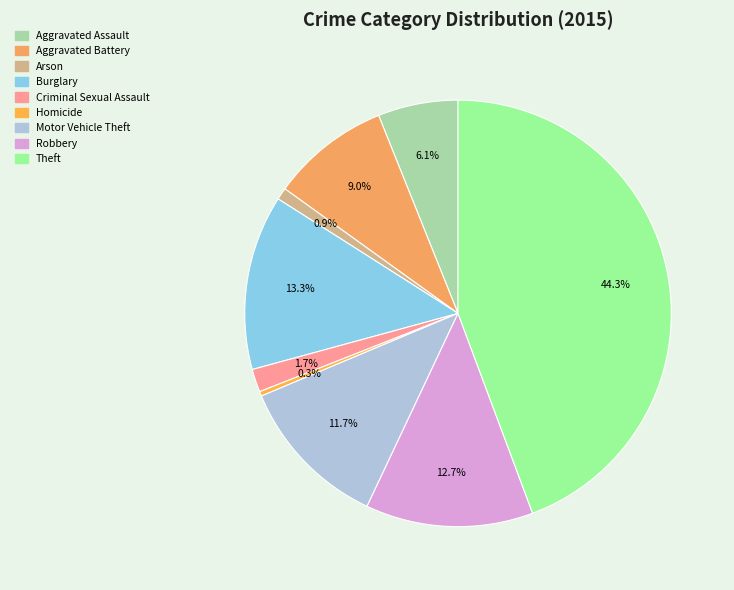

What percentage do Homicide and Arson together represent?

1.3%